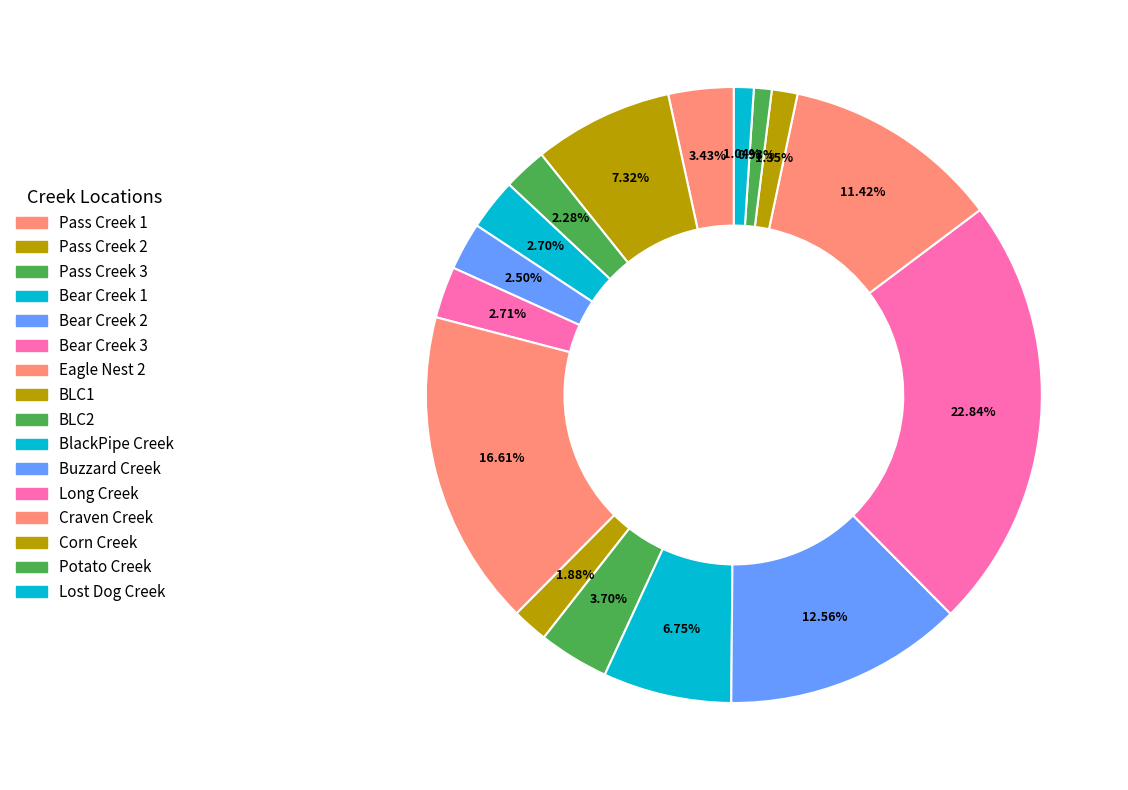

Is Corn Creek the majority of the pie?

No